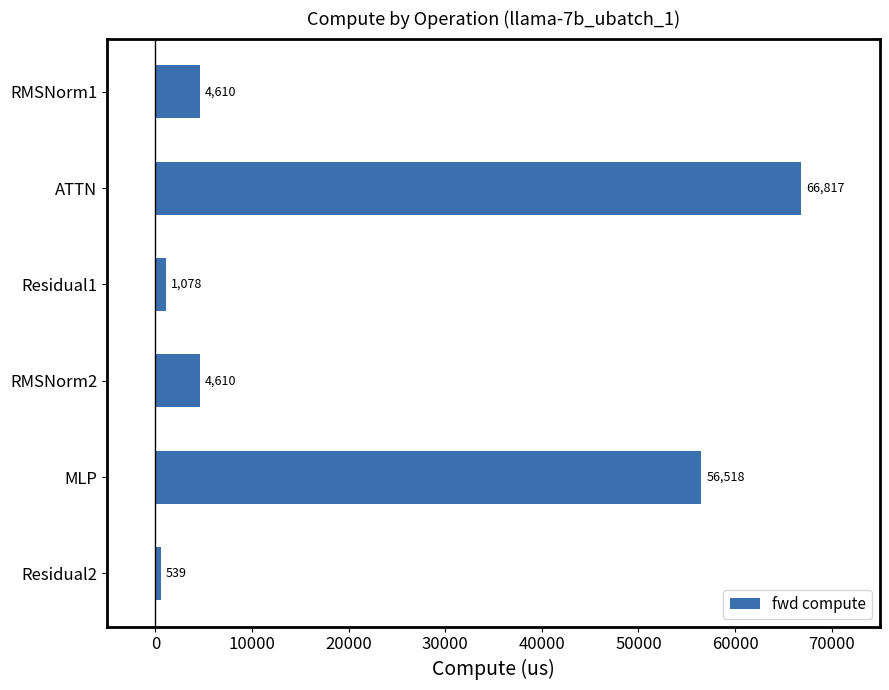

The value at MLP is 84493.1. True or false?

False